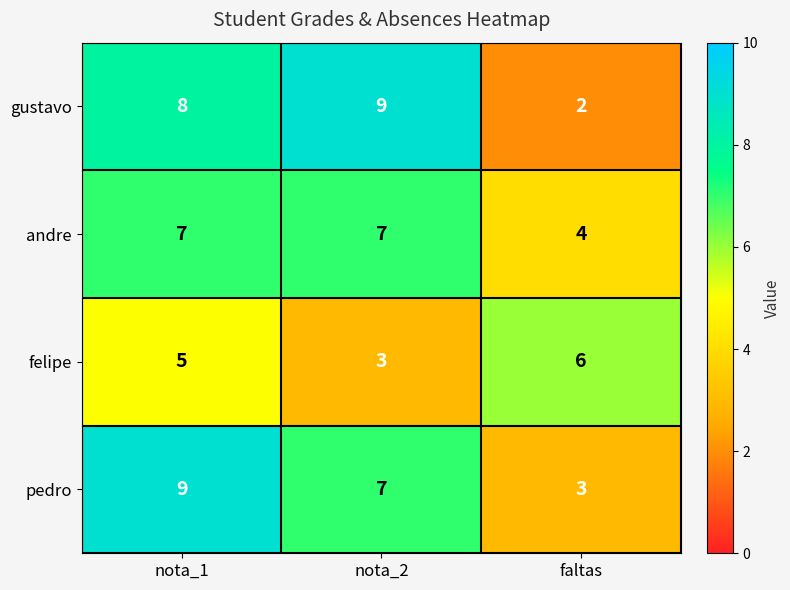

What is the maximum value for gustavo?

9